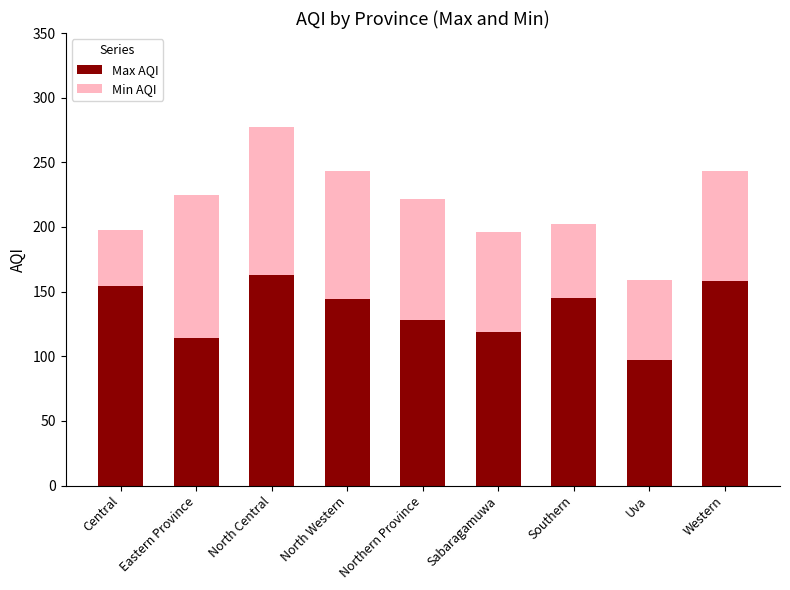

What is the difference between the maximum and minimum values in the Max AQI series?

66